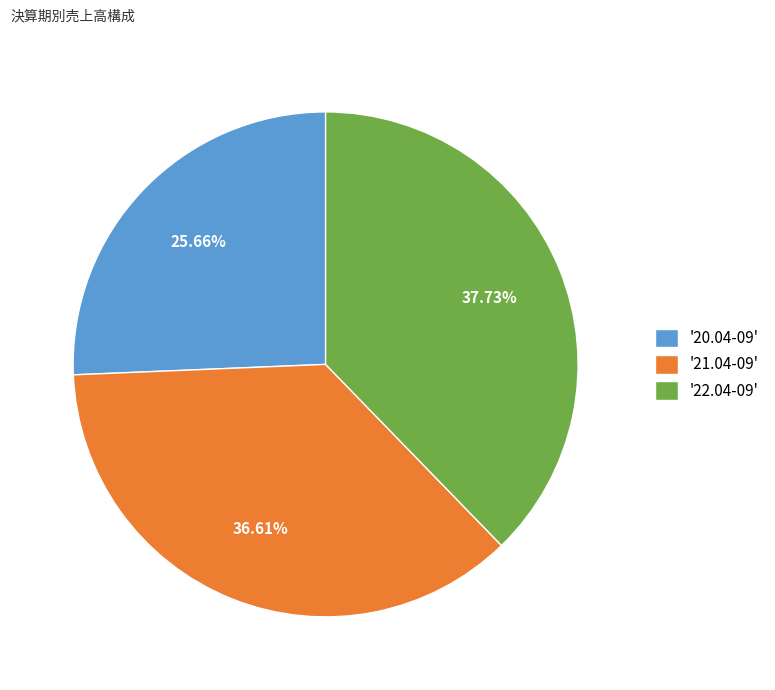

Is there a majority slice in this chart?

No